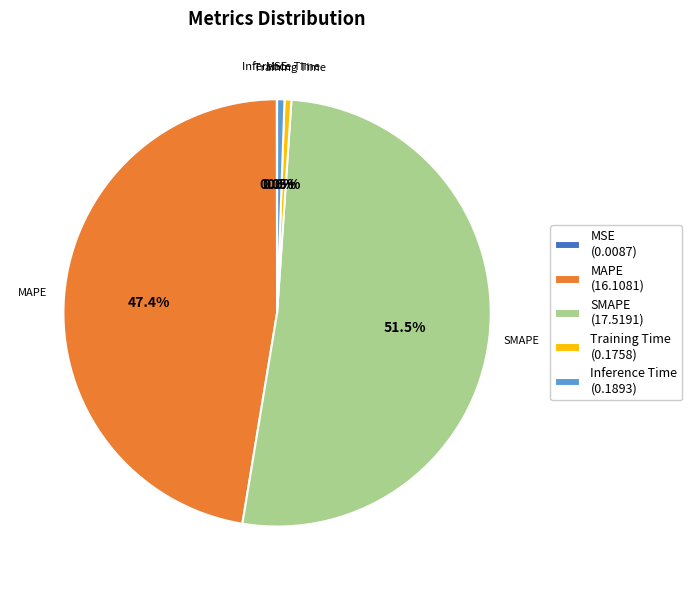

To the nearest percent, what is the average slice percentage?

20%